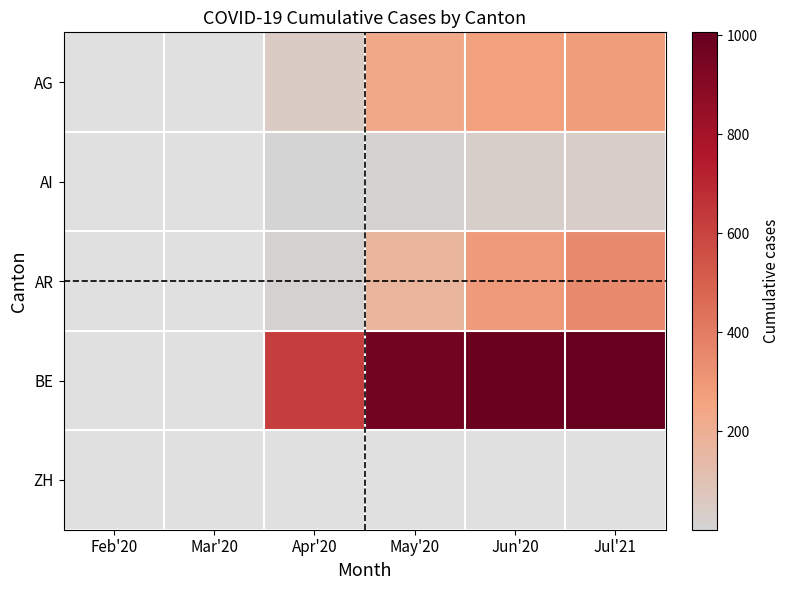

Which category has the lowest value across all series?

Feb'20